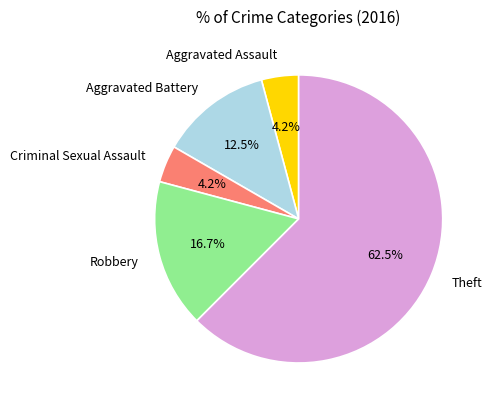

Which slice is the largest?

Theft